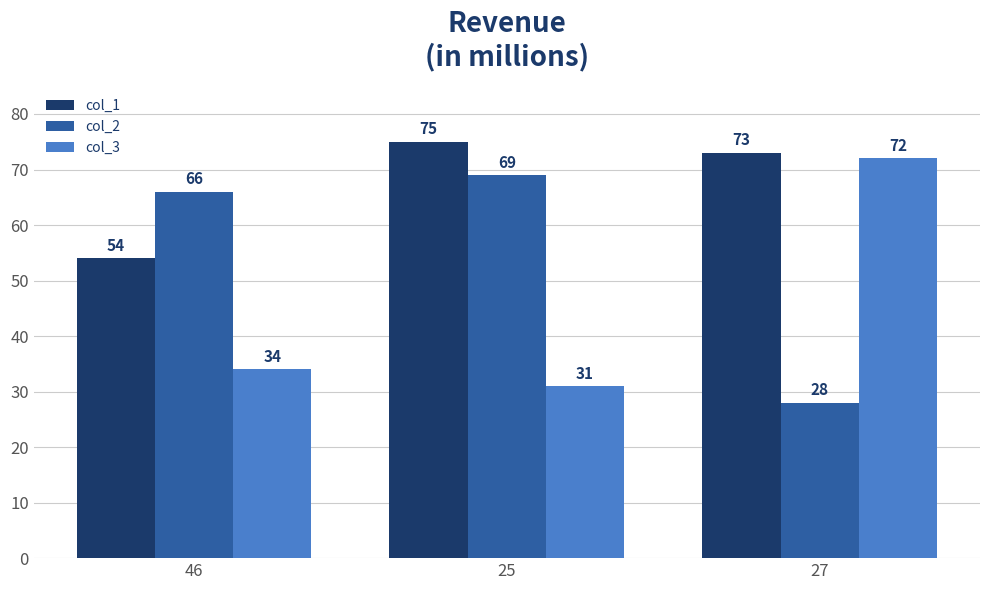

What is the label of the 1st bar from the right?

27